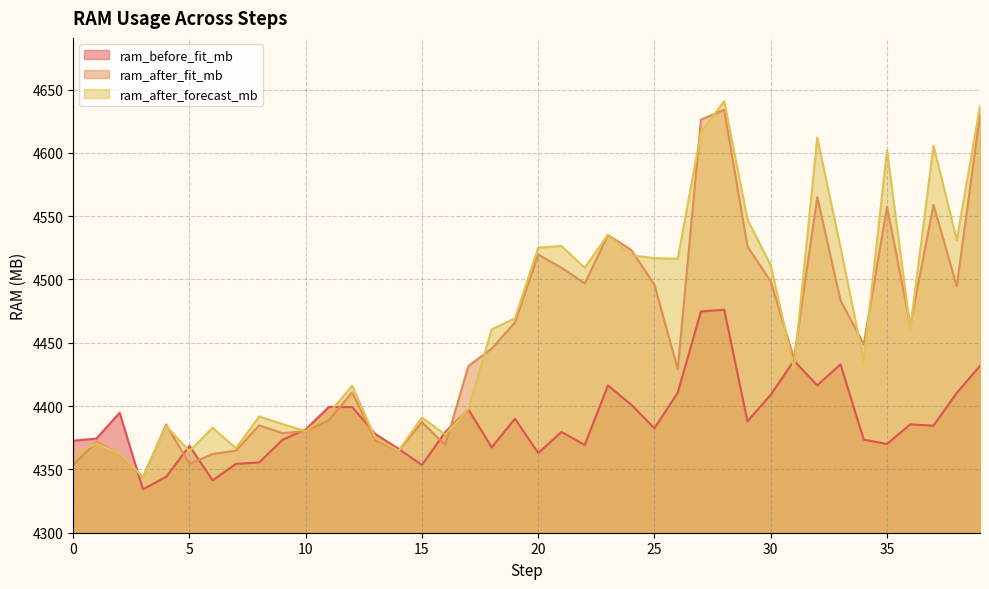

Is it true that ram_after_fit_mb equals 4448.9 at 34?

True